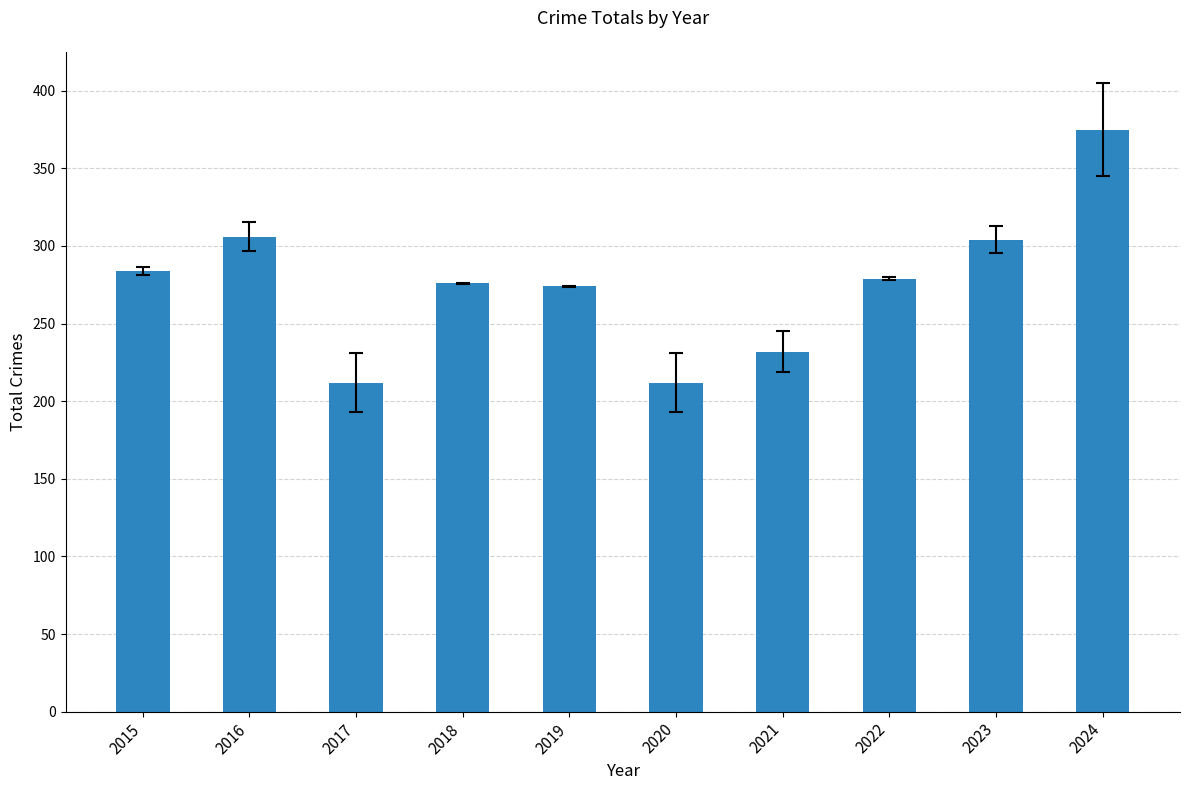

Between 2021 and 2019, which is larger?

2019